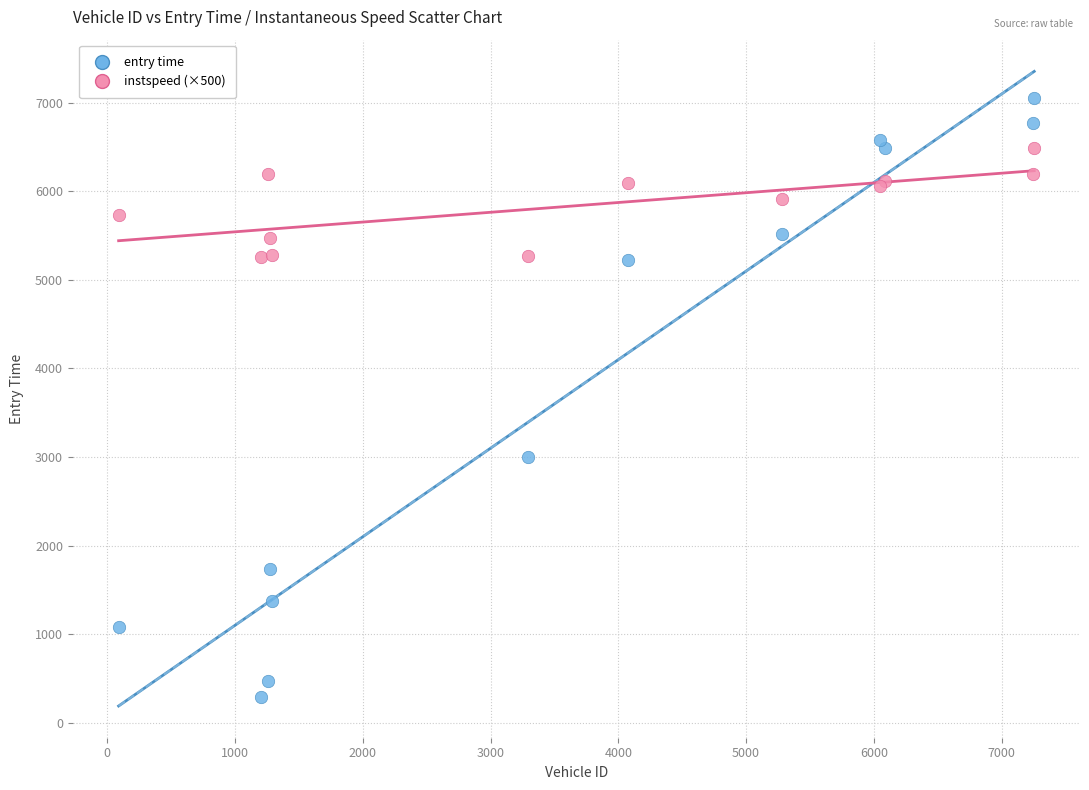

What are all the series names shown in the legend?

entry time, instspeed (×500)